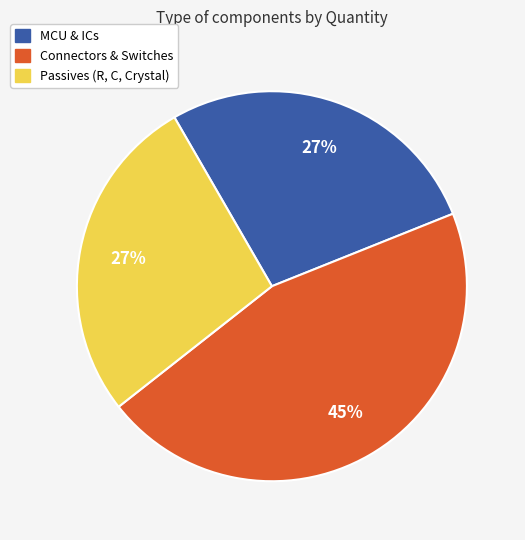

How many slices are in this pie chart?

3